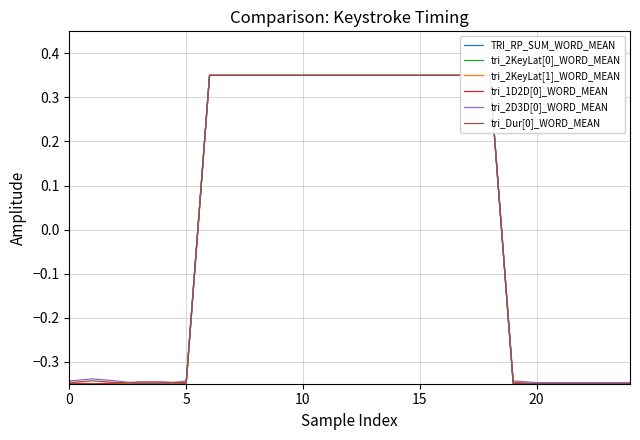

Rank the series by their maximum value, from highest to lowest.

TRI_RP_SUM_WORD_MEAN, tri_2KeyLat[0]_WORD_MEAN, tri_2KeyLat[1]_WORD_MEAN, tri_1D2D[0]_WORD_MEAN, tri_2D3D[0]_WORD_MEAN, tri_Dur[0]_WORD_MEAN